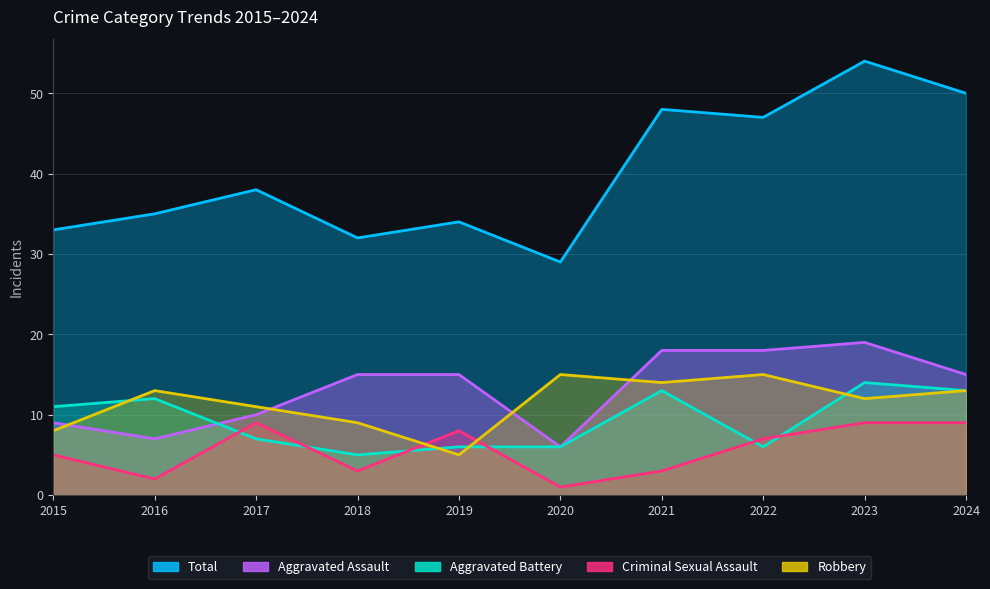

Which series has the largest total across all categories?

Total